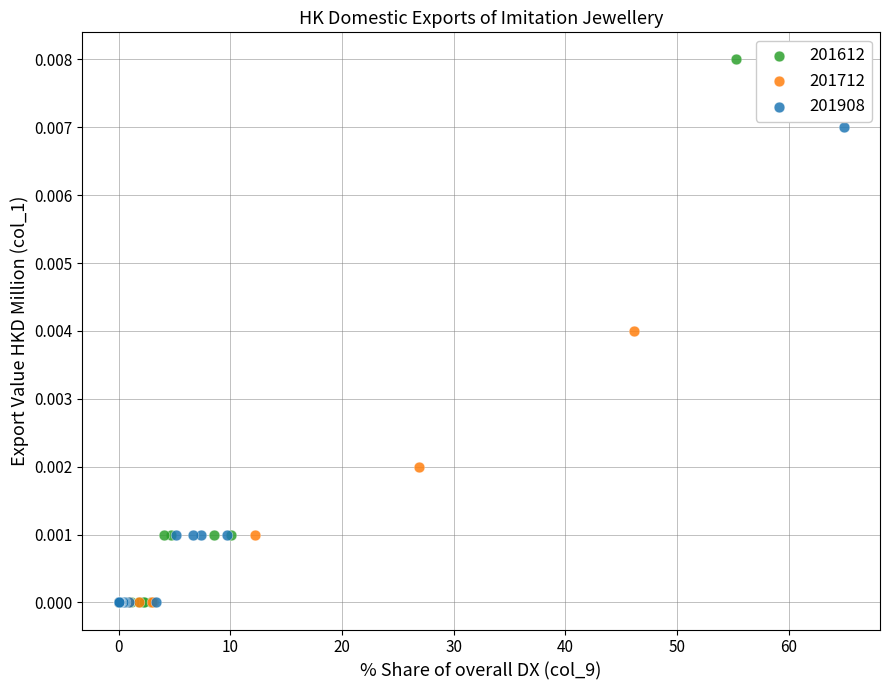

What are all the series names shown in the legend?

201612, 201712, 201908